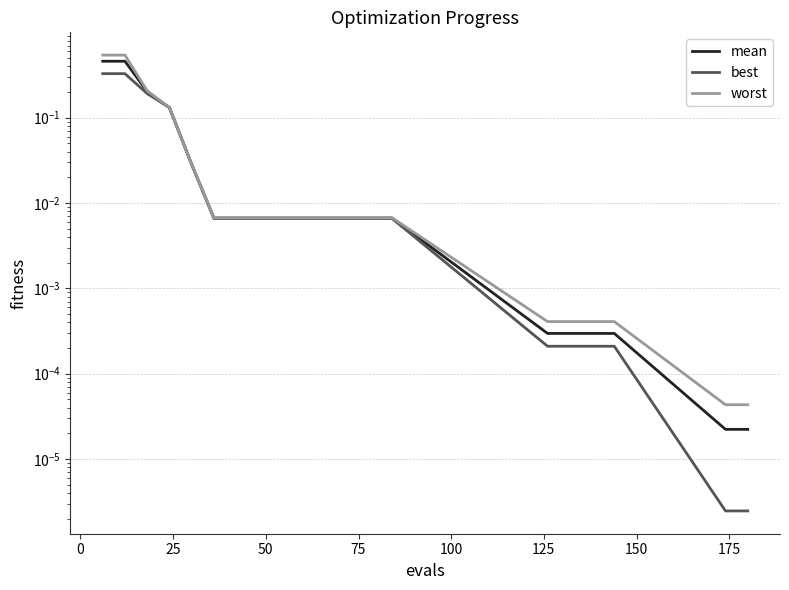

List the series in order of their peak value, highest first.

worst, mean, best